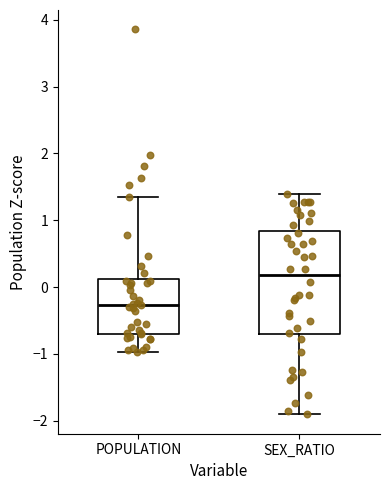

Reading left to right, read every box against the y-axis: the position of its median line, the range the box covers, and the ends of its whiskers. The values are not printed on the chart, so give them approximately, as read against the axis.

POPULATION: median -0.3, box -0.7 to 0.1, whiskers -1.0 to 1.4
SEX_RATIO: median 0.2, box -0.7 to 0.8, whiskers -1.9 to 1.4